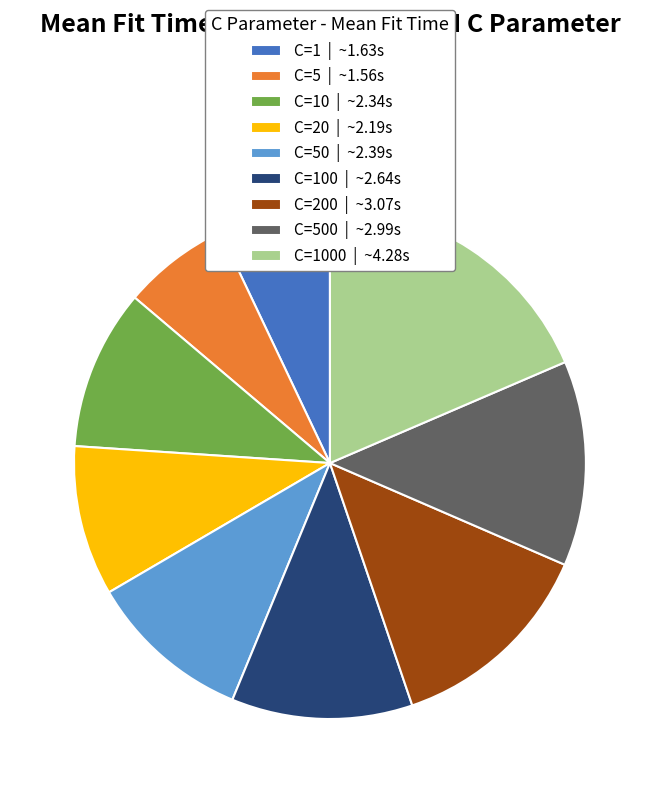

How many slices are in this pie chart?

9